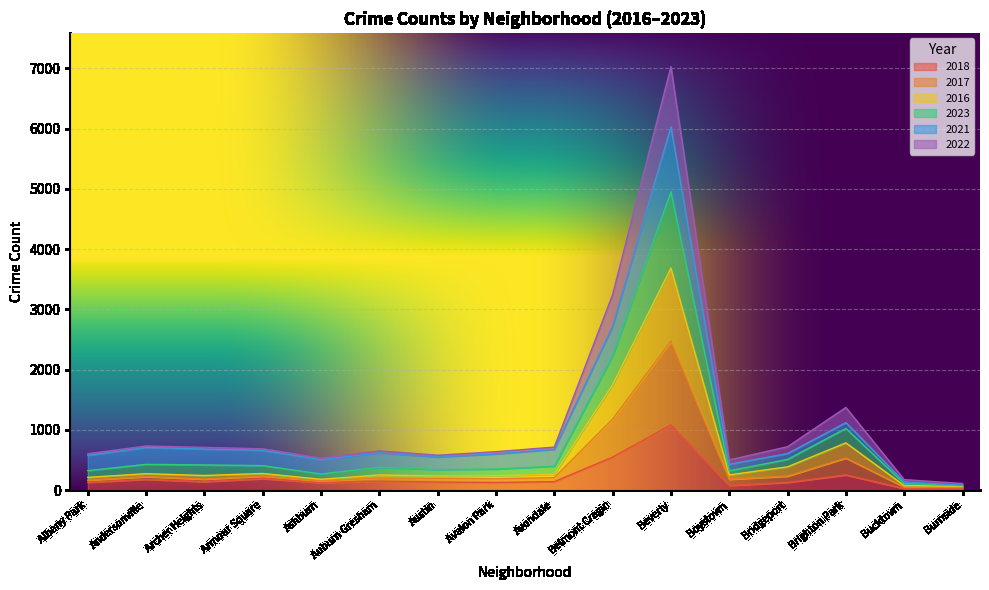

Where is the first local minimum for 2023?

Ashburn